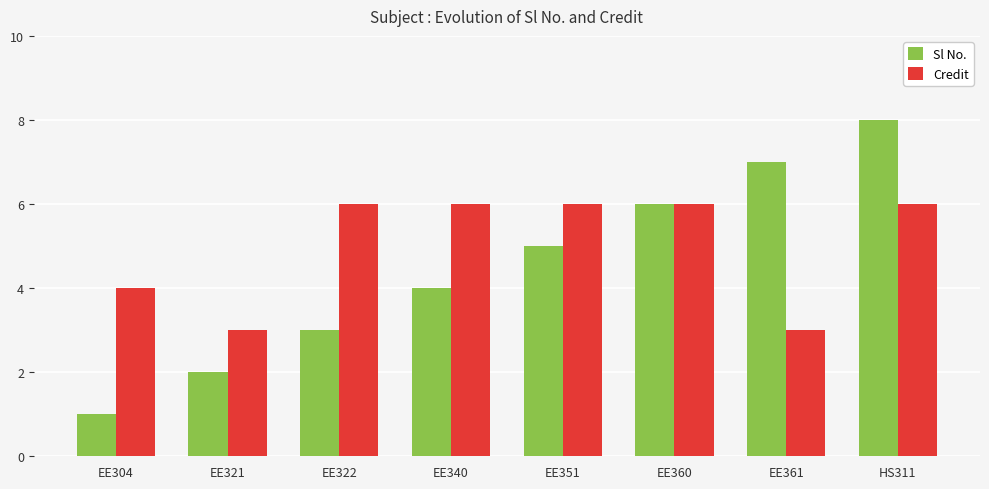

Reading left to right, extract all data points from this chart.

Sl No.: 1	2	3	4	5	6	7	8
Credit: 4	3	6	6	6	6	3	6